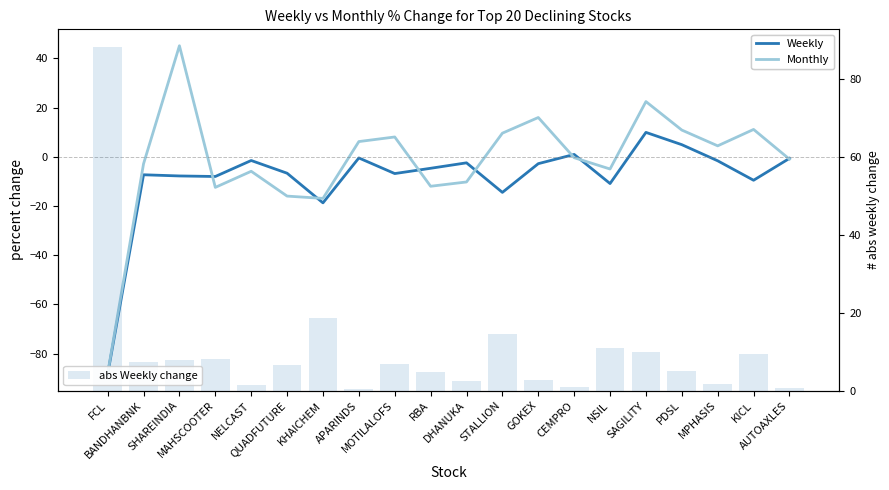

What is the lowest value of the Monthly series?

-88.0